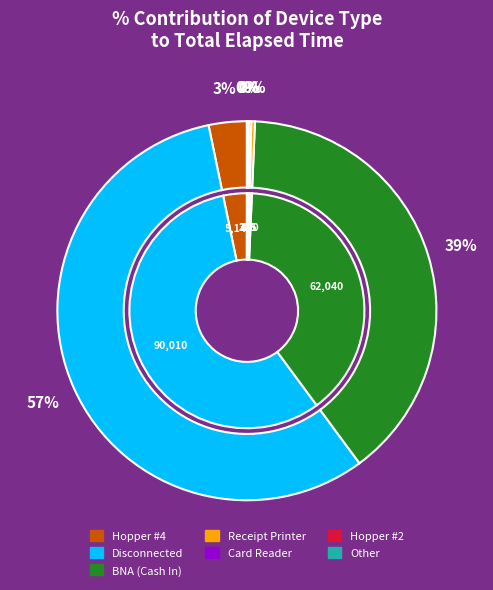

How many slices are in this pie chart?

8